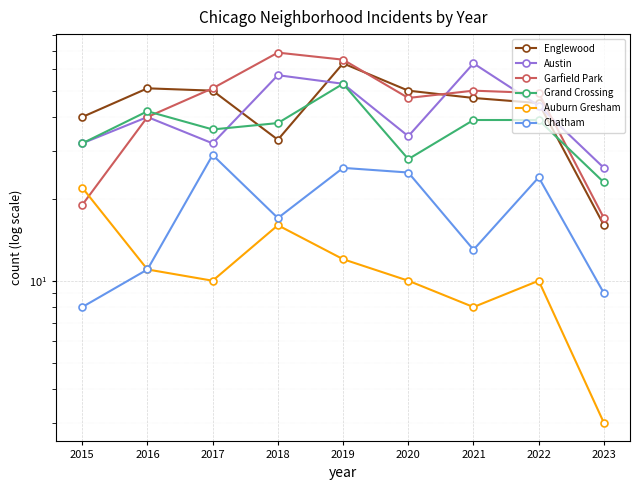

True or false: Garfield Park has a value of 20 at 2022.

False